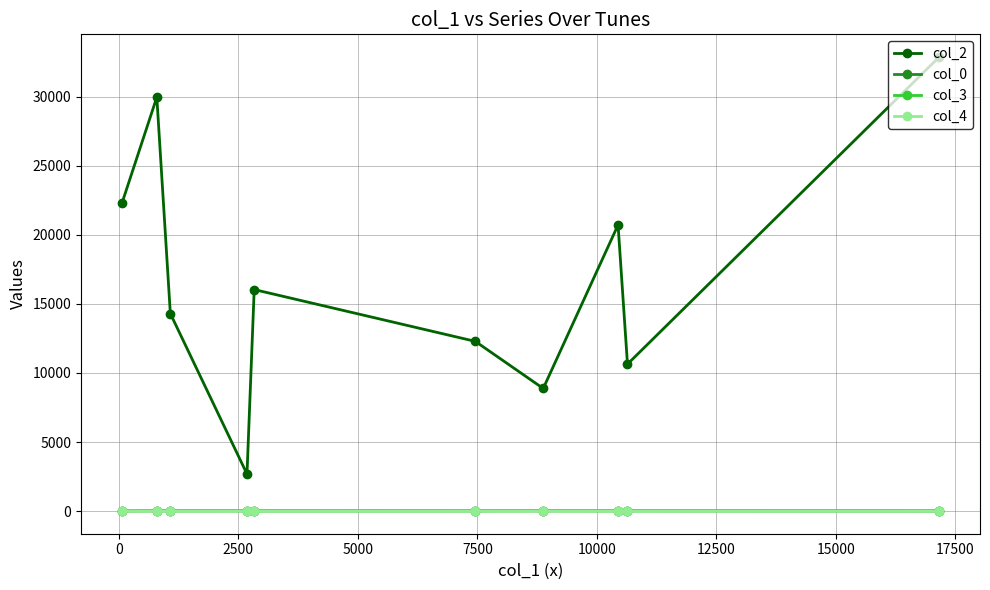

Which series has the largest range (max minus min)?

col_2